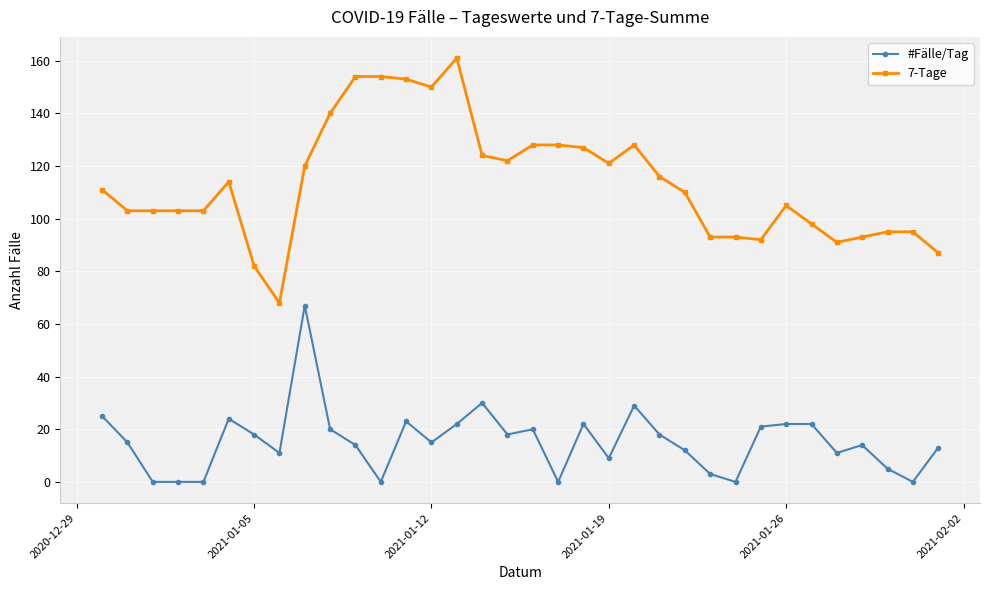

True or false: 7-Tage and #Fälle/Tag cross at least once.

False